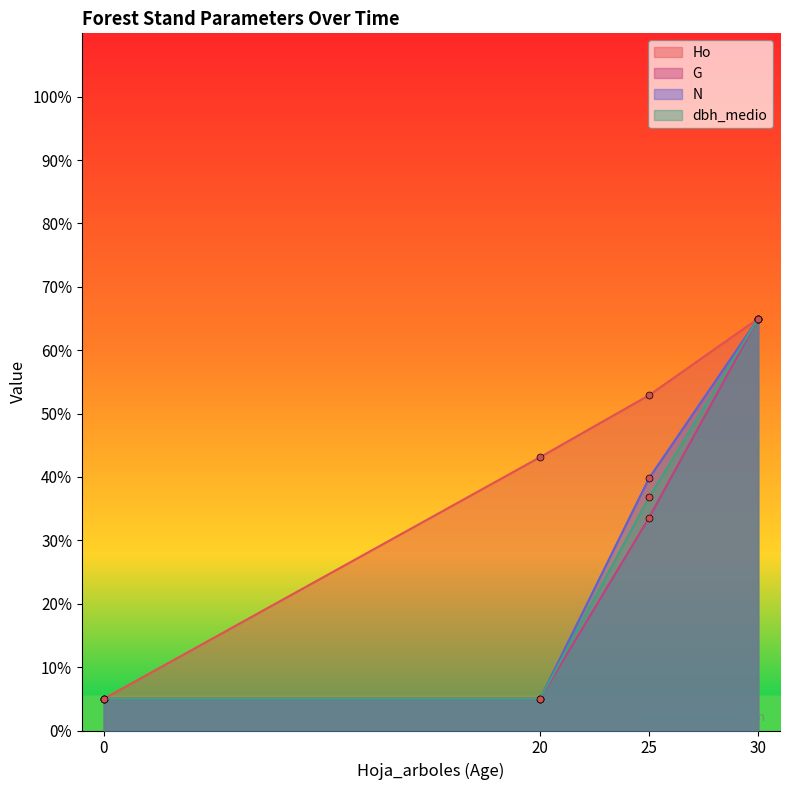

Does the chart have visible grid lines?

No